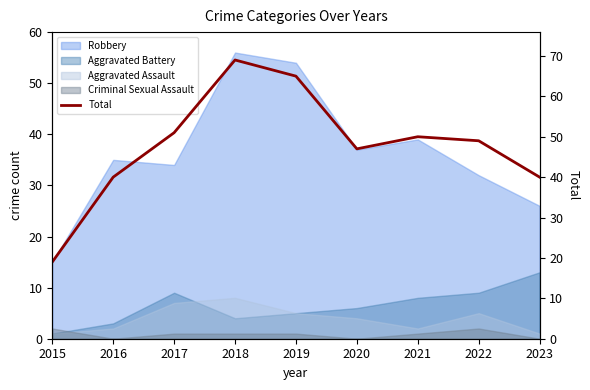

What is the sum of all values?

430